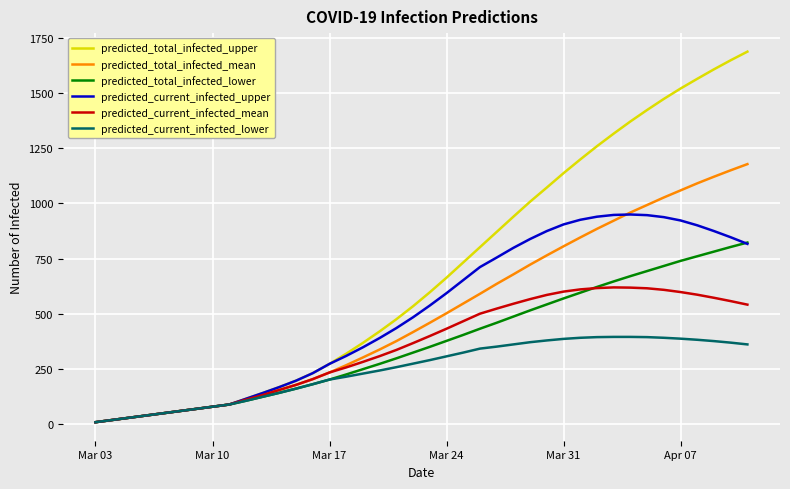

Which series has the largest range (max minus min)?

predicted_total_infected_upper